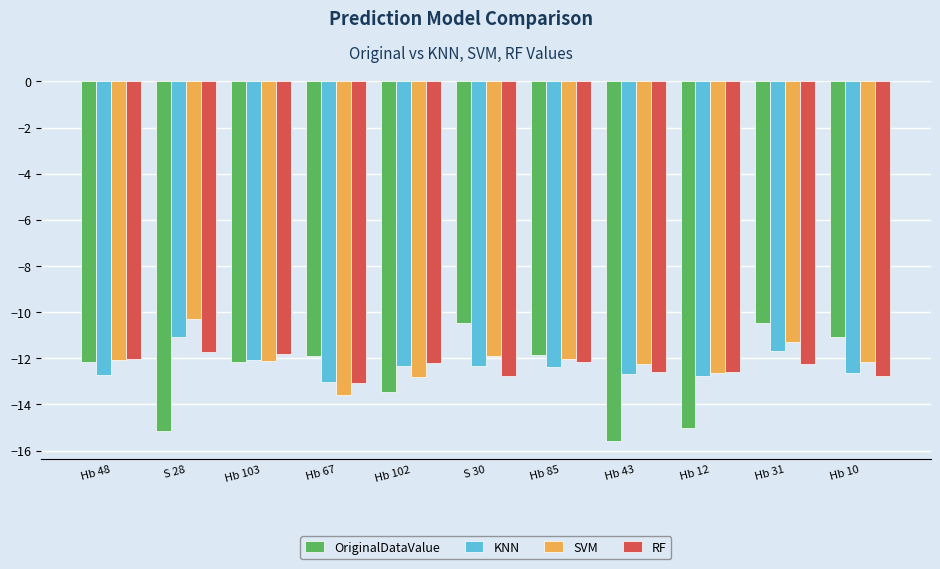

What is the spread (max minus min) of values at Hb 67?

1.7